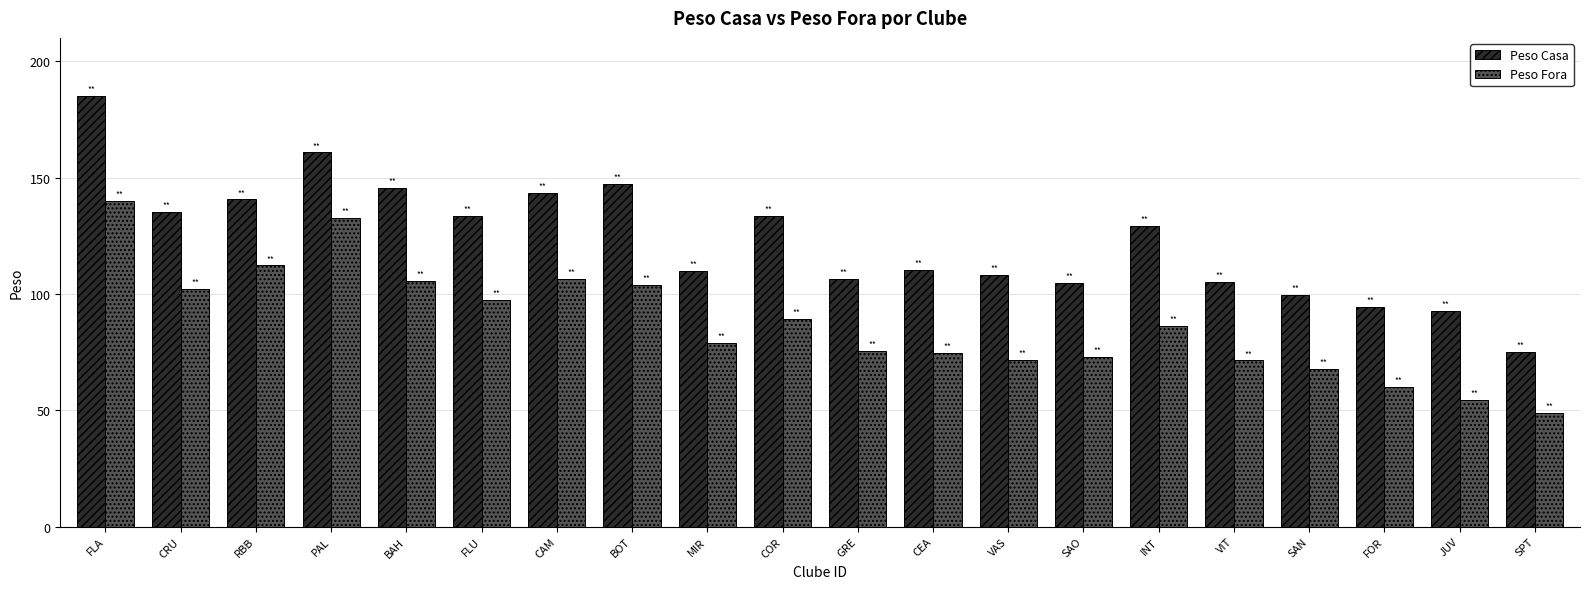

What are all the series names shown in the legend?

Peso Casa, Peso Fora